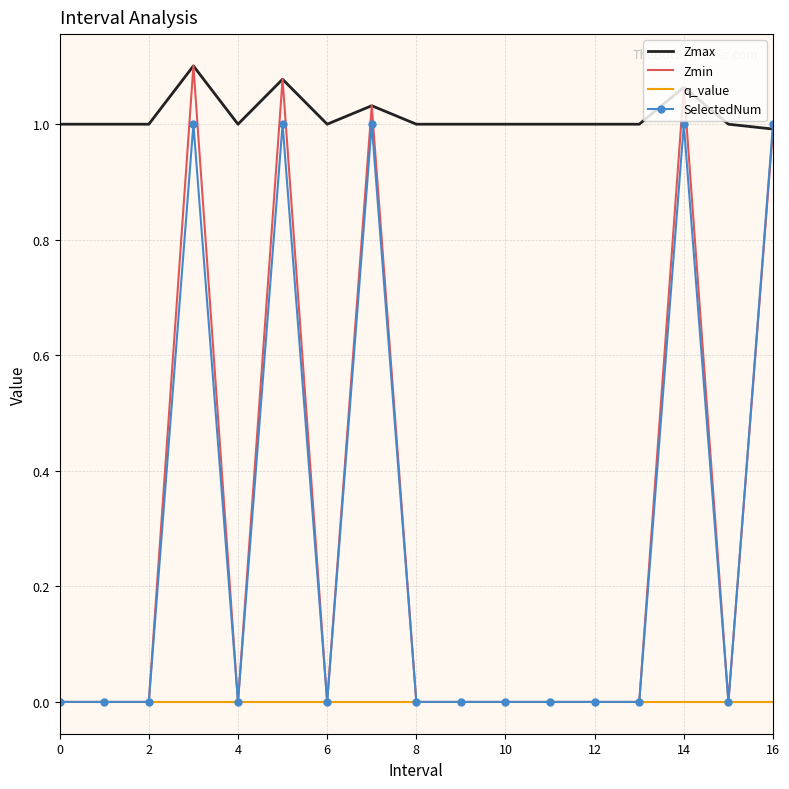

Which series has the largest range (max minus min)?

Zmin